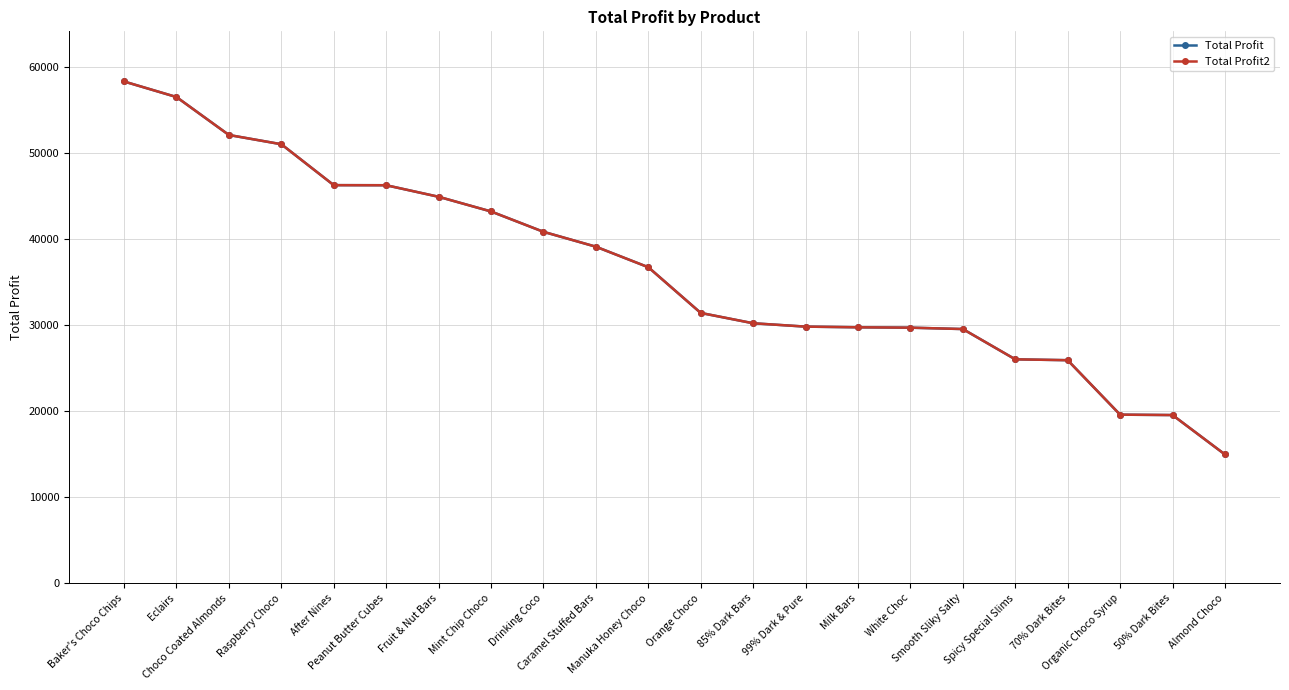

Does the chart have visible grid lines?

Yes